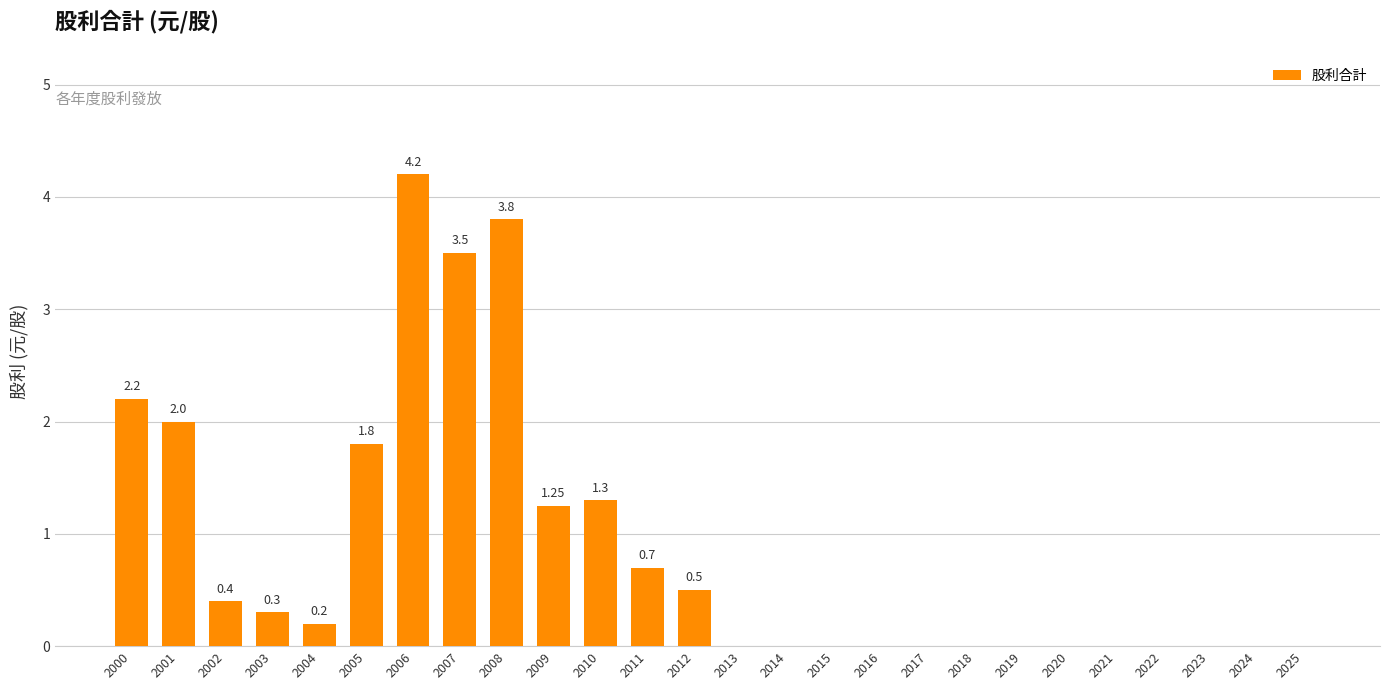

How many series are shown in this chart?

1